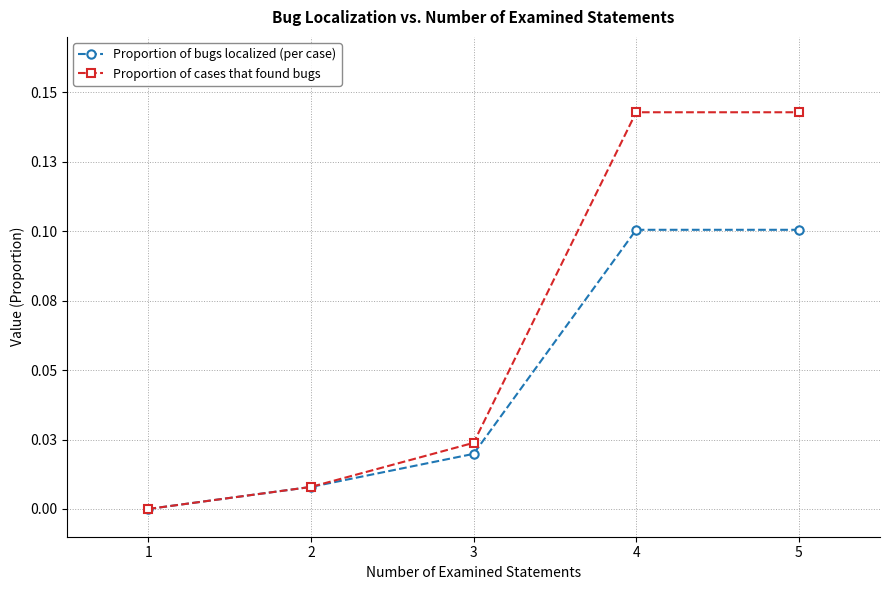

True or false: Proportion of cases that found bugs and Proportion of bugs localized (per case) cross at least once.

False